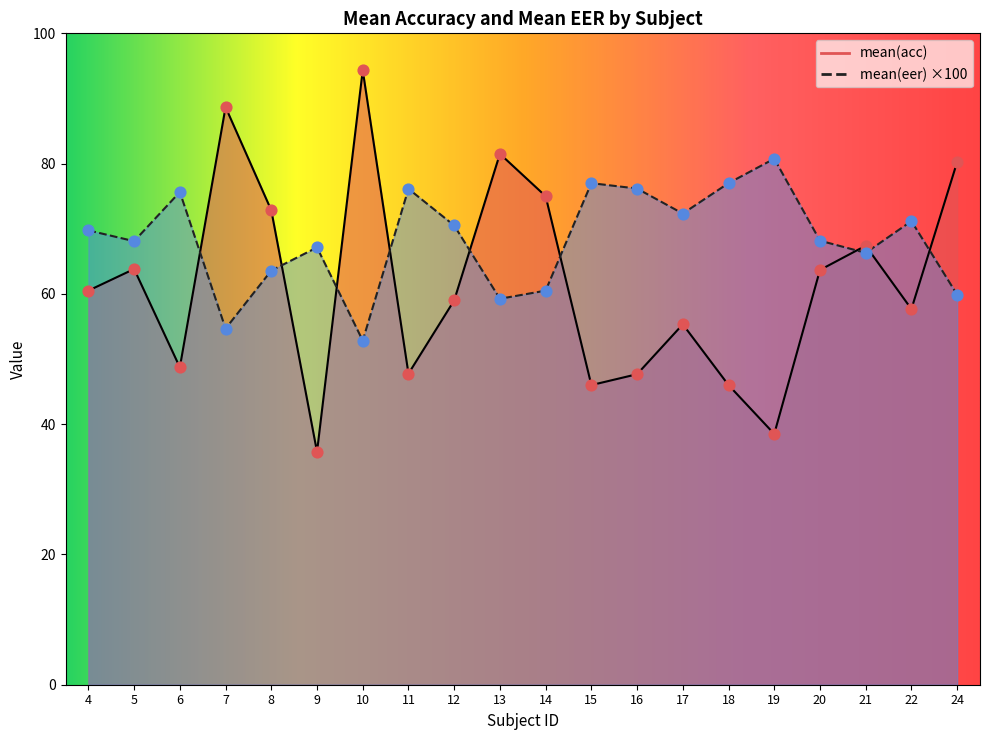

Which series contains the lowest Y value?

mean(acc)